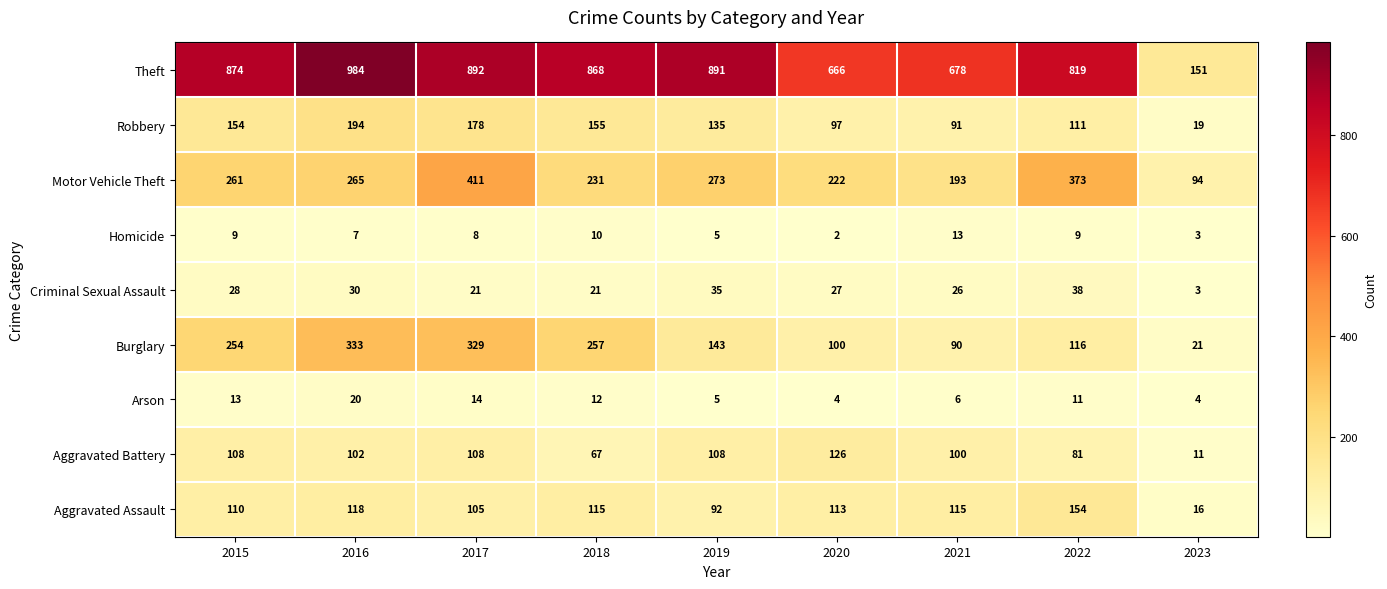

The value of Burglary at 2017 is 220. True or false?

False